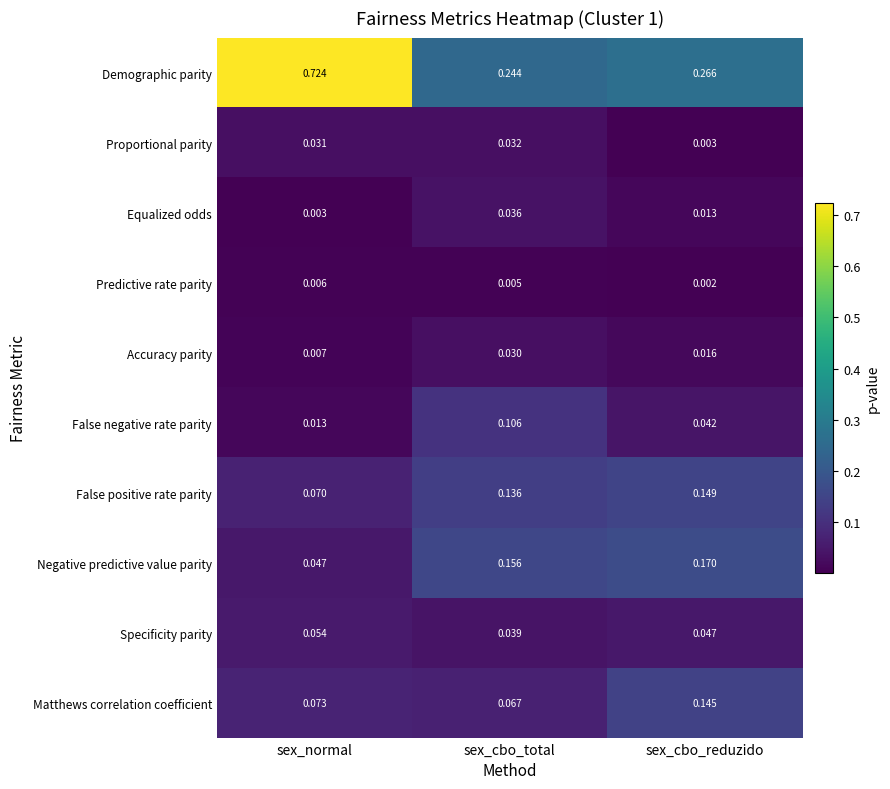

At which category is the sum across all series the highest?

sex_normal